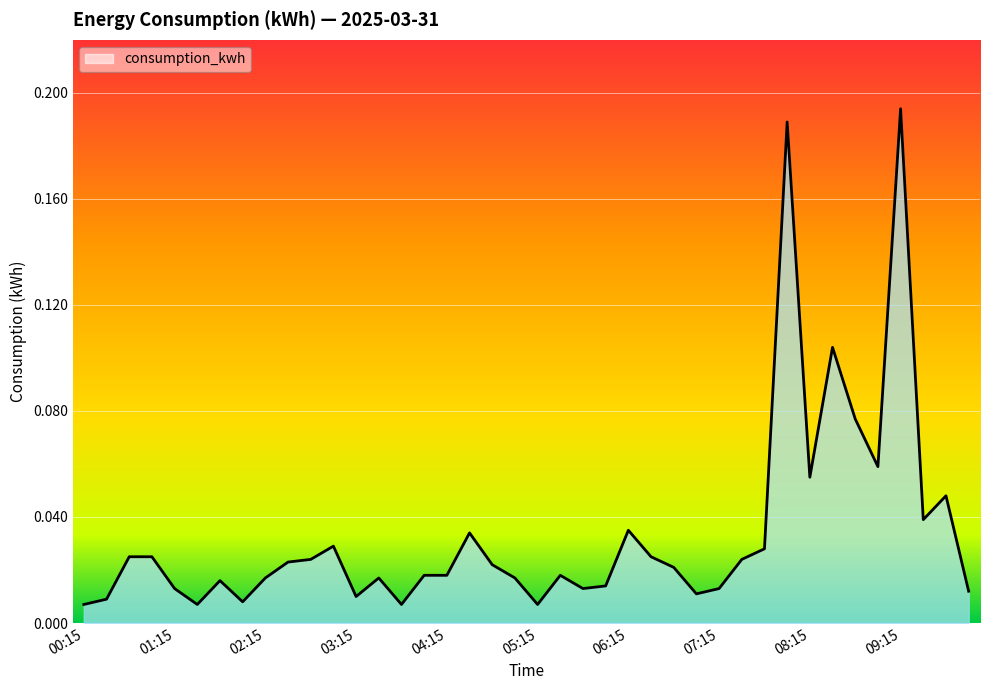

What is the greatest value displayed?

0.2